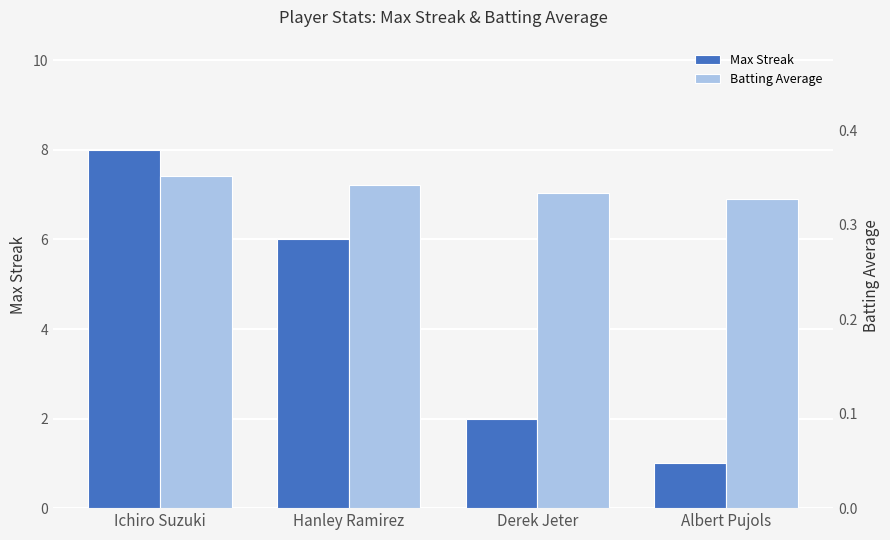

What are all the series names shown in the legend?

Max Streak, Batting Average